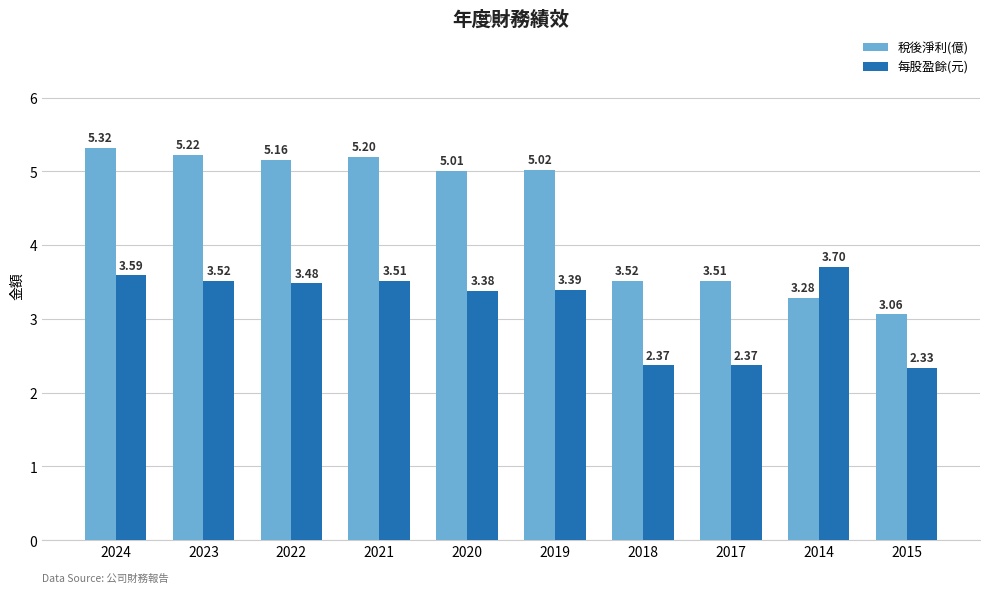

What is the difference between the 每股盈餘(元) values at 2024 and 2018?

1.2